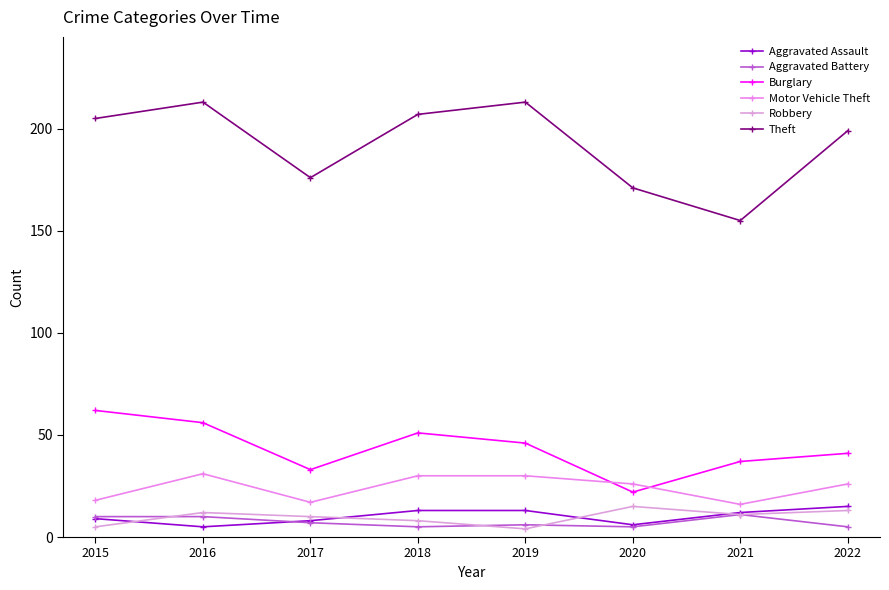

What is the value of the Theft point at the 5th from the left?

213